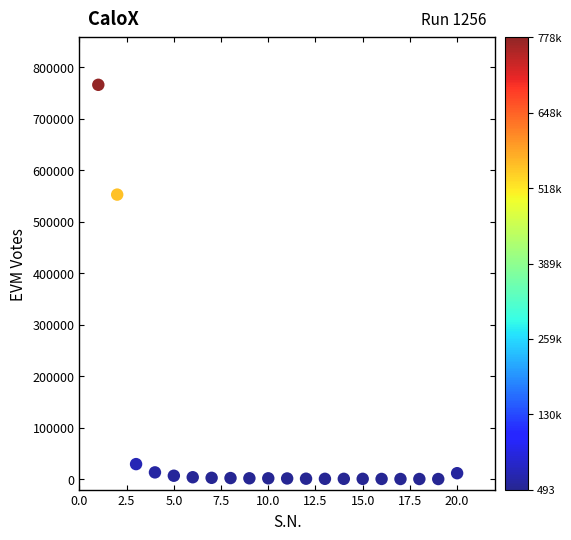

What Y value in the scatter plot is closest to 383013?

552469